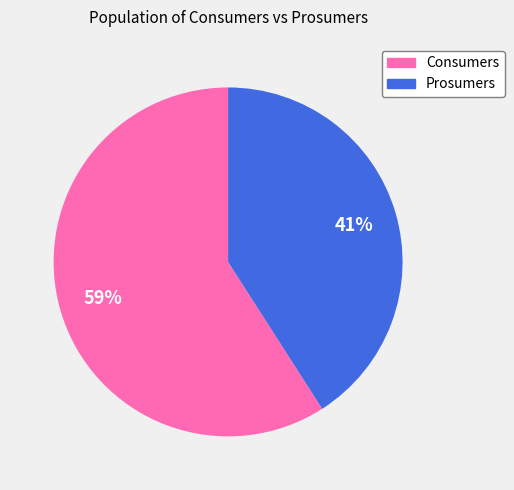

How many slices are in this pie chart?

2